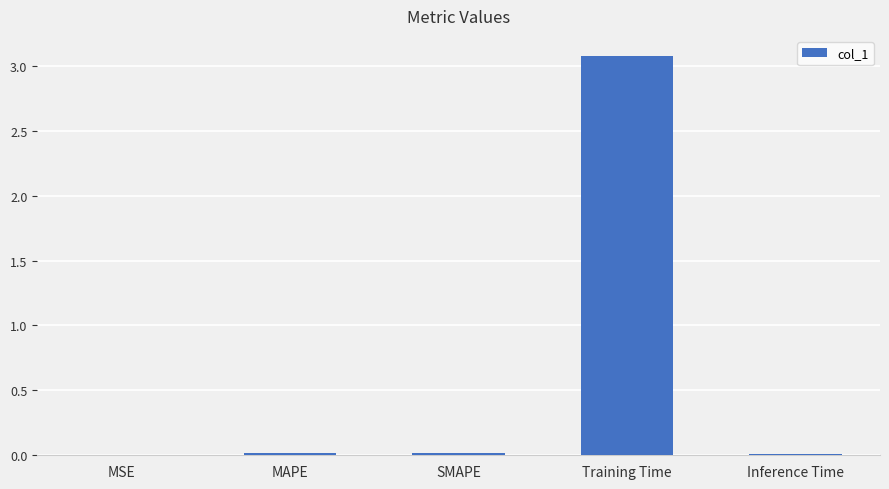

Count the number of data series in this chart.

1